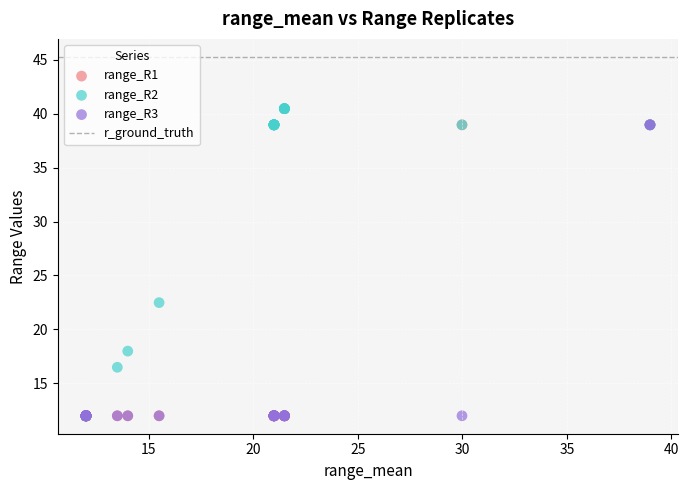

Across all series, what Y value is closest to 26?

22.5